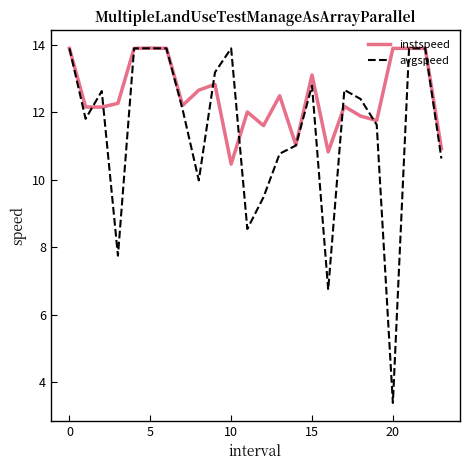

What is the lowest value of the instspeed series?

10.5